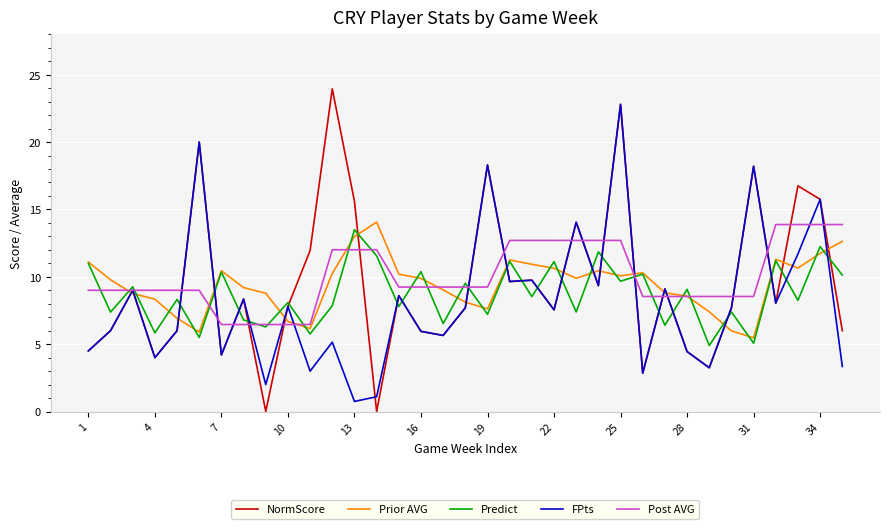

What is the lowest value of the Predict series?

4.9